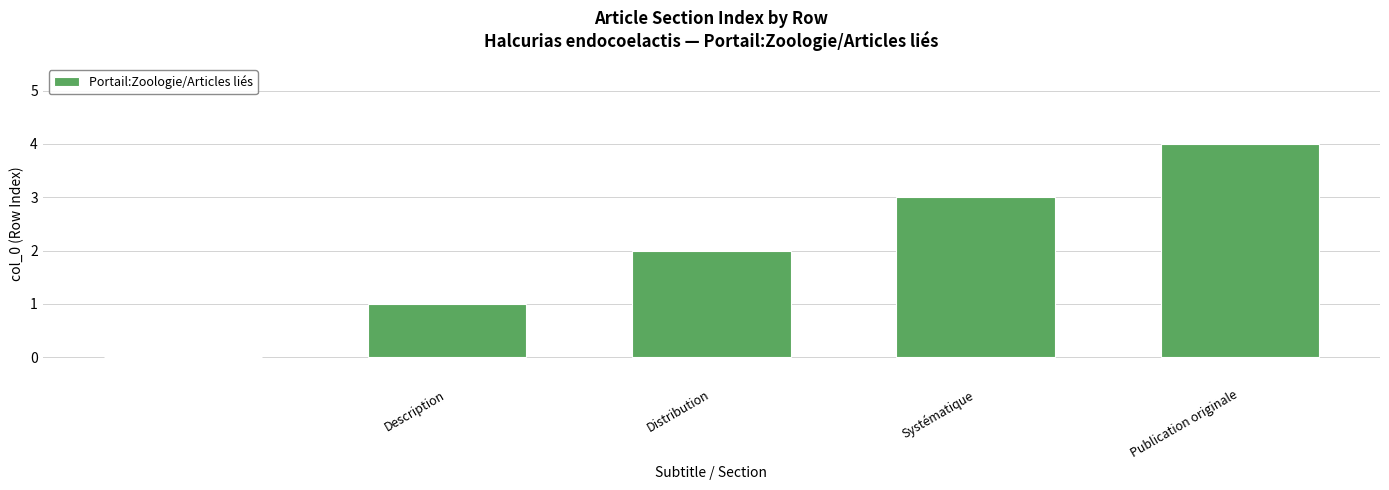

What is the maximum value shown in the chart?

4